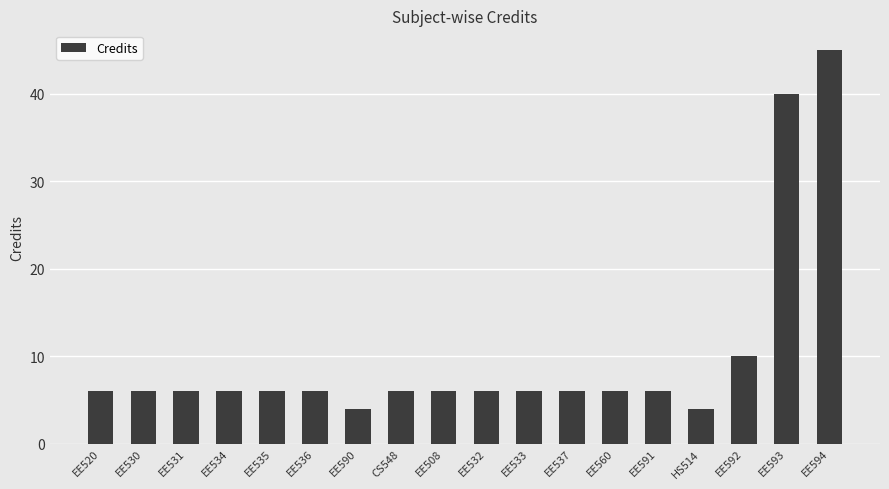

Is it true that the value at EE594 is 29?

False